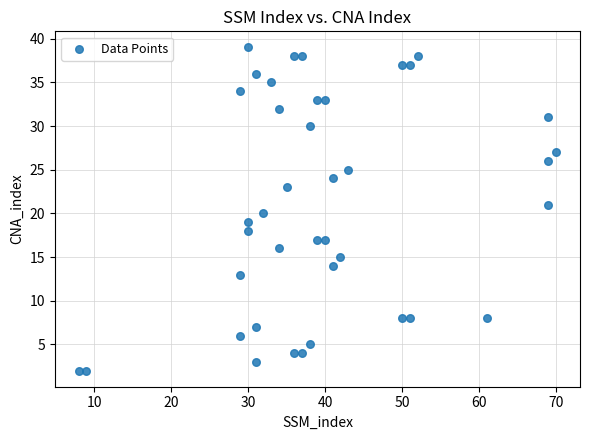

What is the range of X values (max minus min)?

62